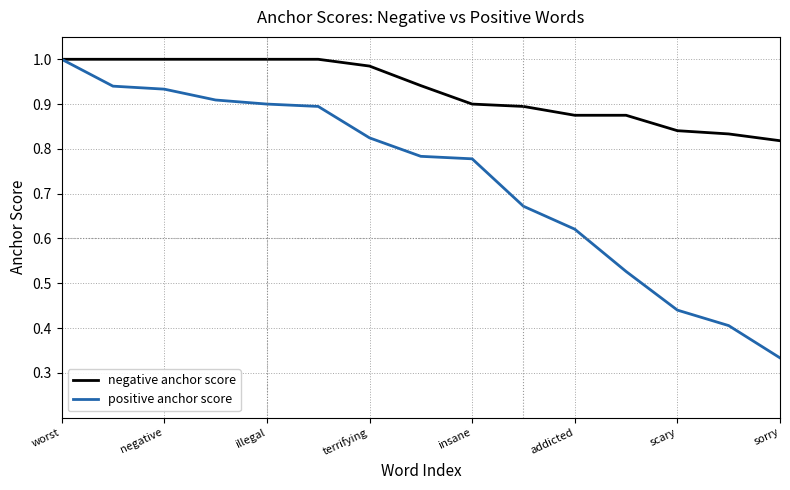

Which series has the largest total across all categories?

negative anchor score